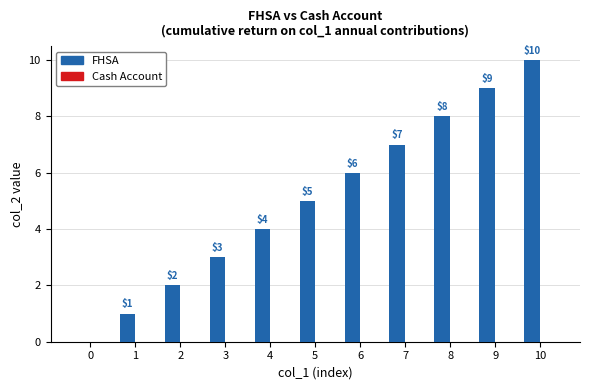

At which label is the value closest to 5?

5